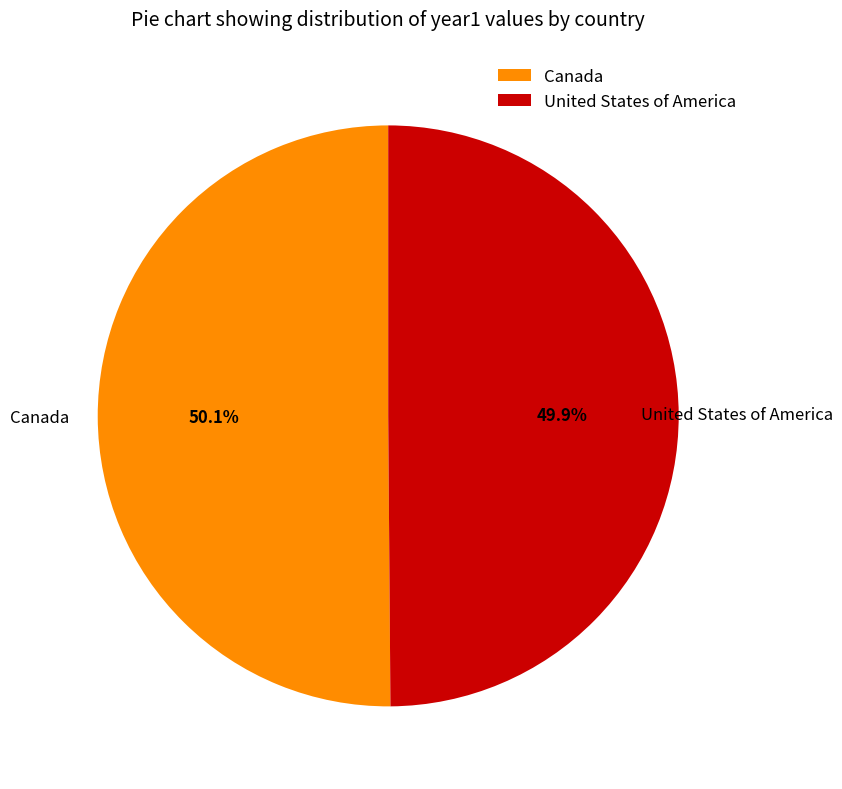

What is the ratio of the value at Canada to the value at United States of America?

1.0